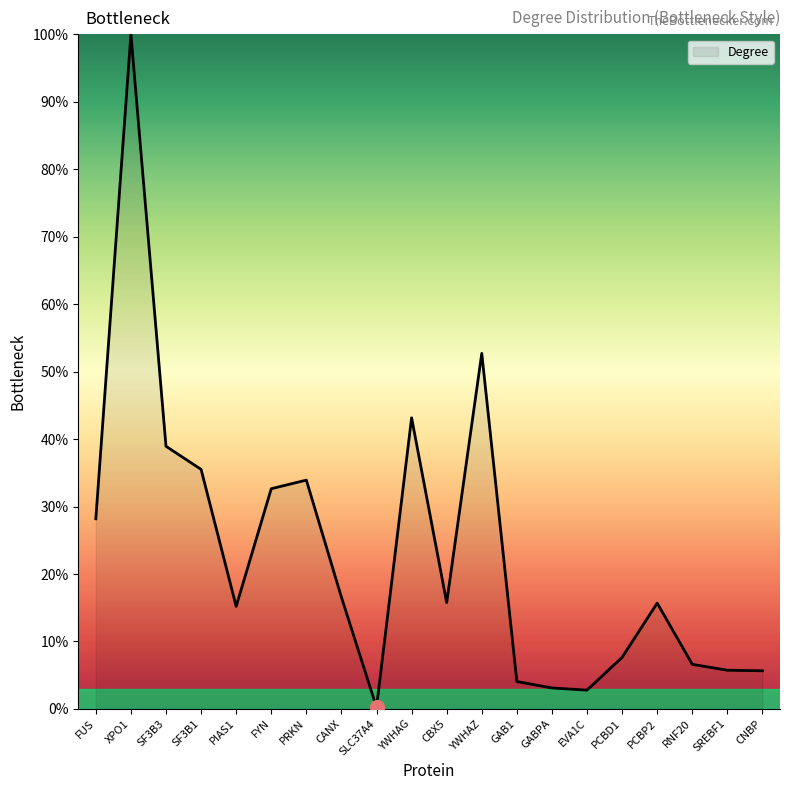

The chart shows a value of 21.2 at PCBP2. True or false?

False